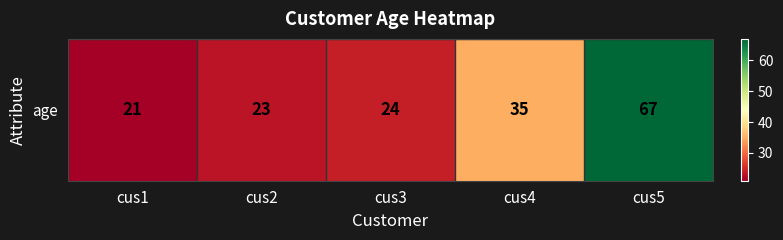

What is the average value?

34